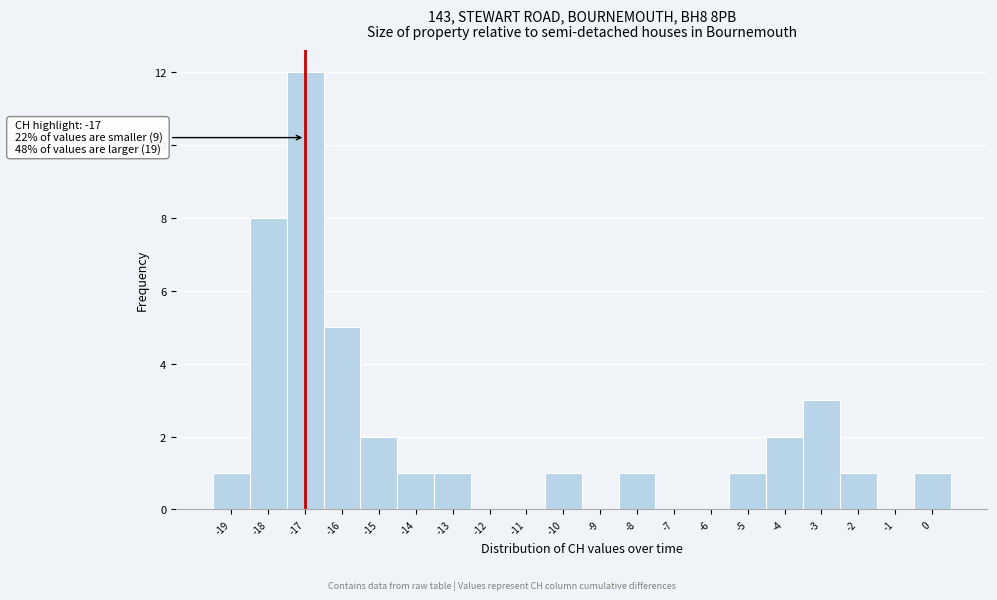

Which range on the x-axis has the tallest bar?

-17.5 to -16.5